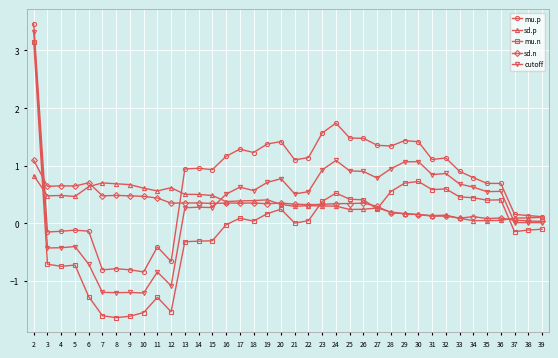

The value of sd.n at 16 is 0.4. True or false?

True